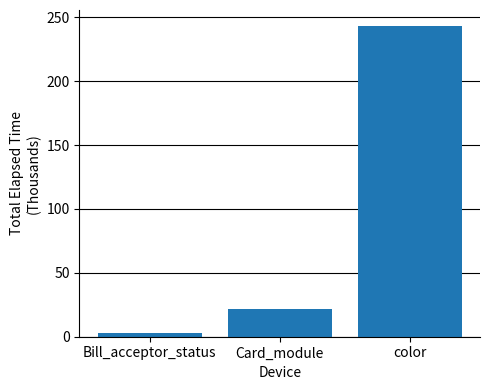

What is the change in value from Bill_acceptor_status to color?

+240.4